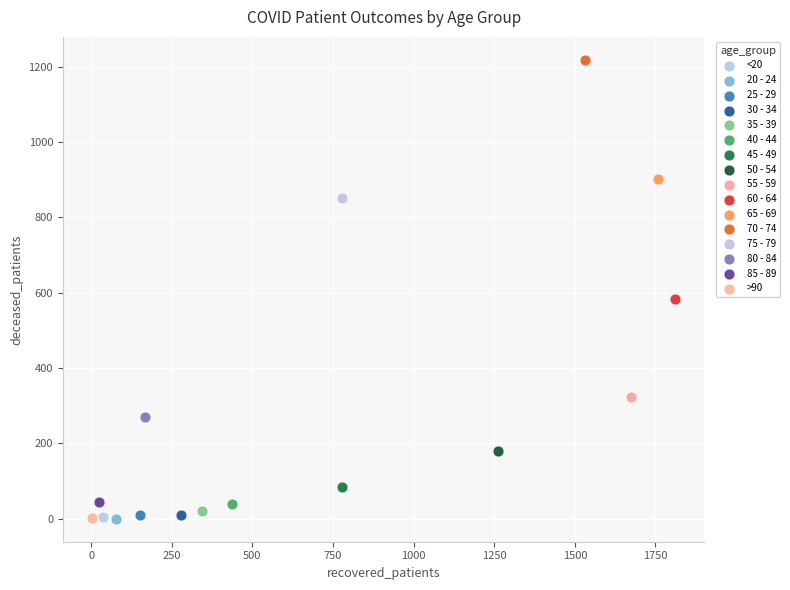

Which series contains the highest Y value?

70 - 74